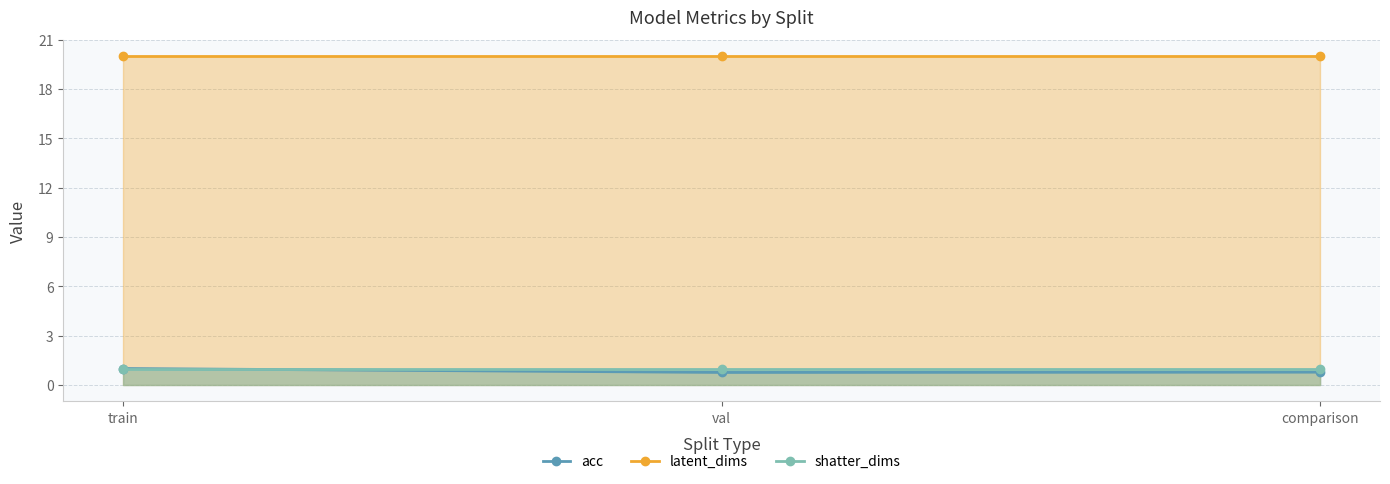

What is the lowest value of the acc series?

0.8